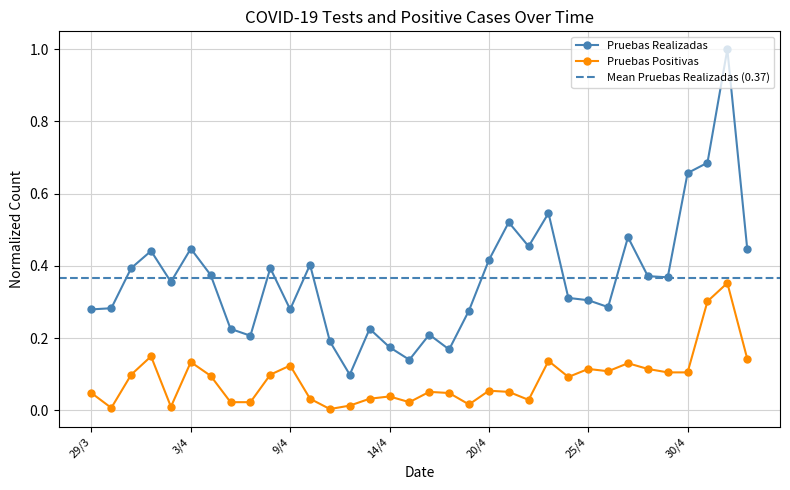

At which category is the sum across all series the highest?

2/5